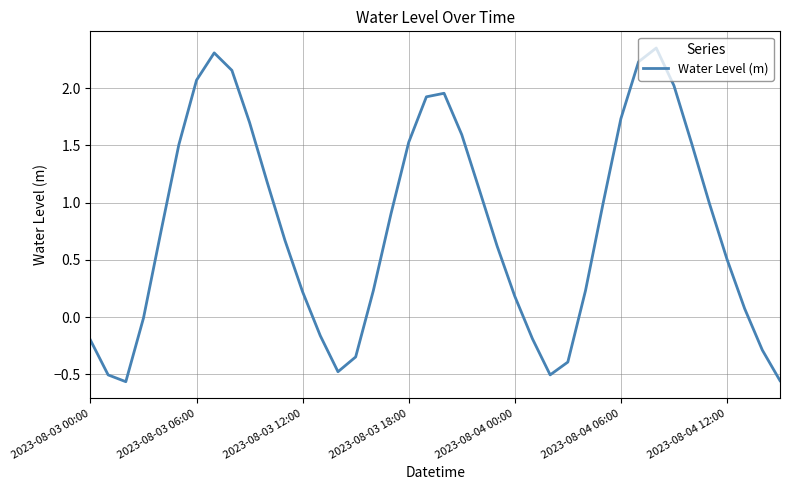

What is the difference between the maximum and minimum values?

2.9